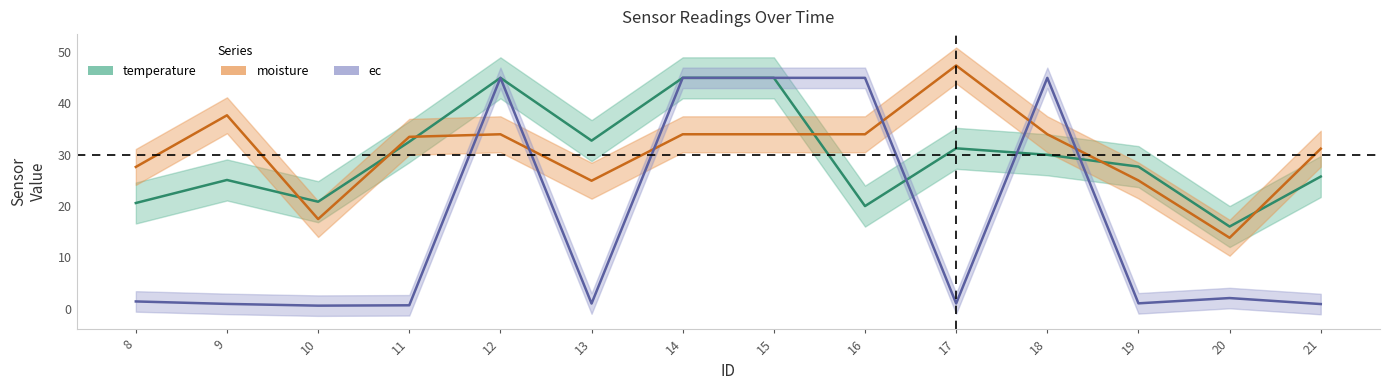

Which series ends up on top after the final intersection of temperature and ec?

temperature